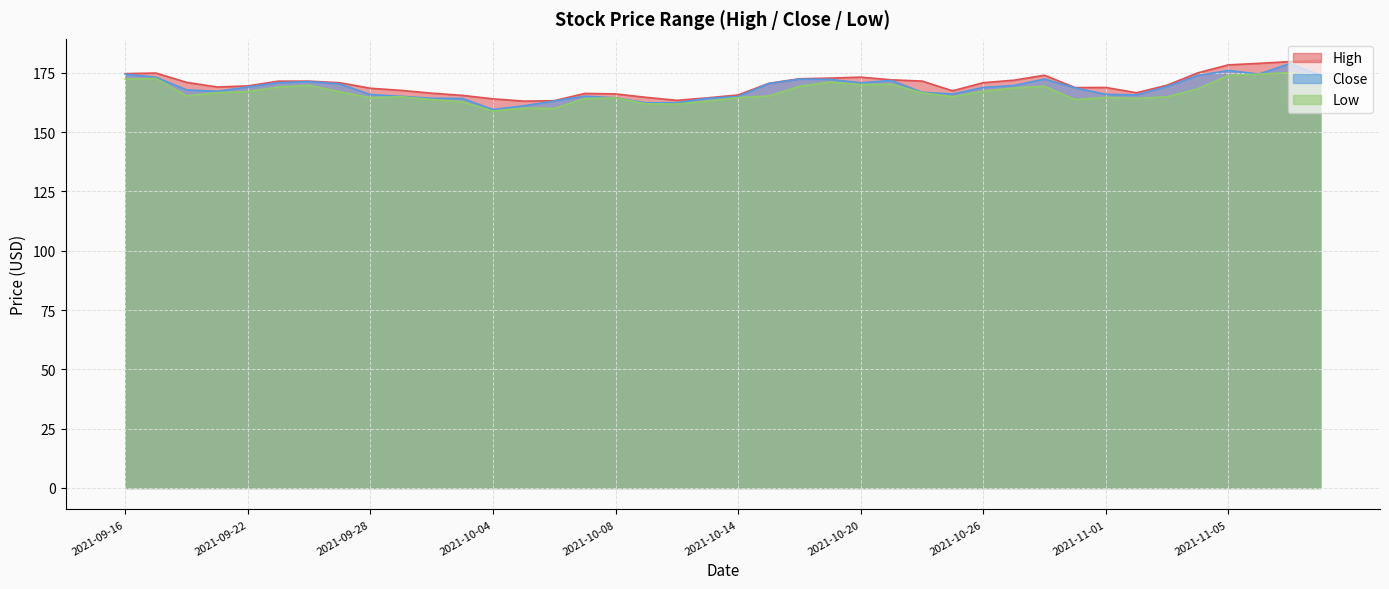

The High series shows 169.0 at 2021-09-21. True or false?

True